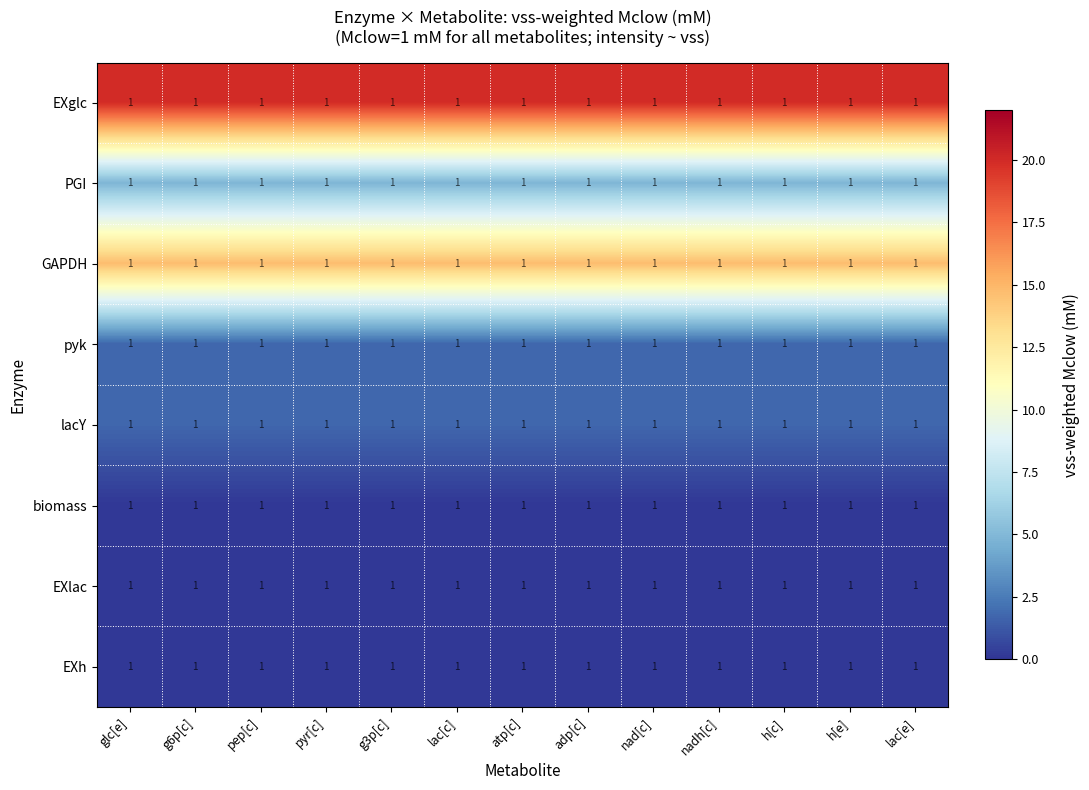

The value of pyk at lac[e] is 2.7. True or false?

False